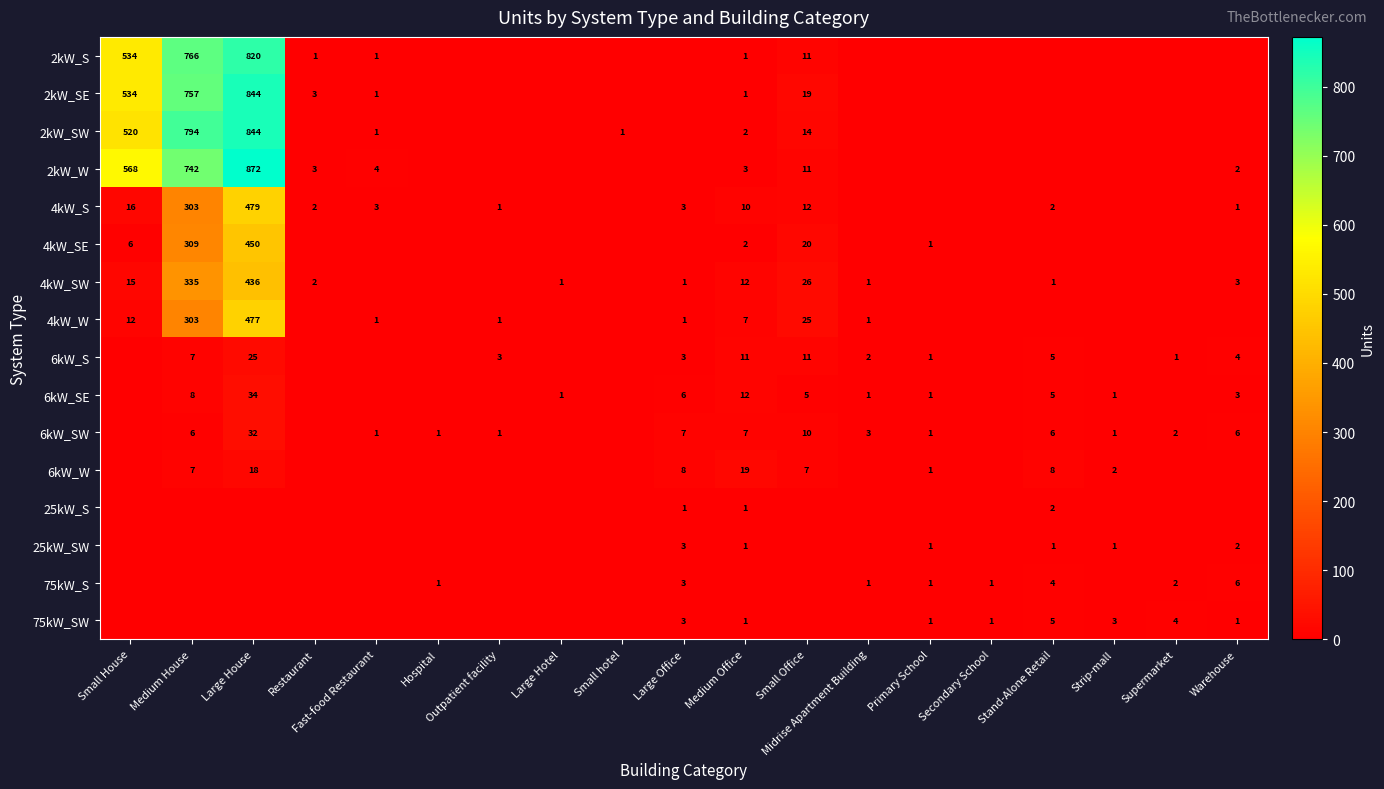

Is it true that 6kW_SW equals 2 at Midrise Apartment Building?

False